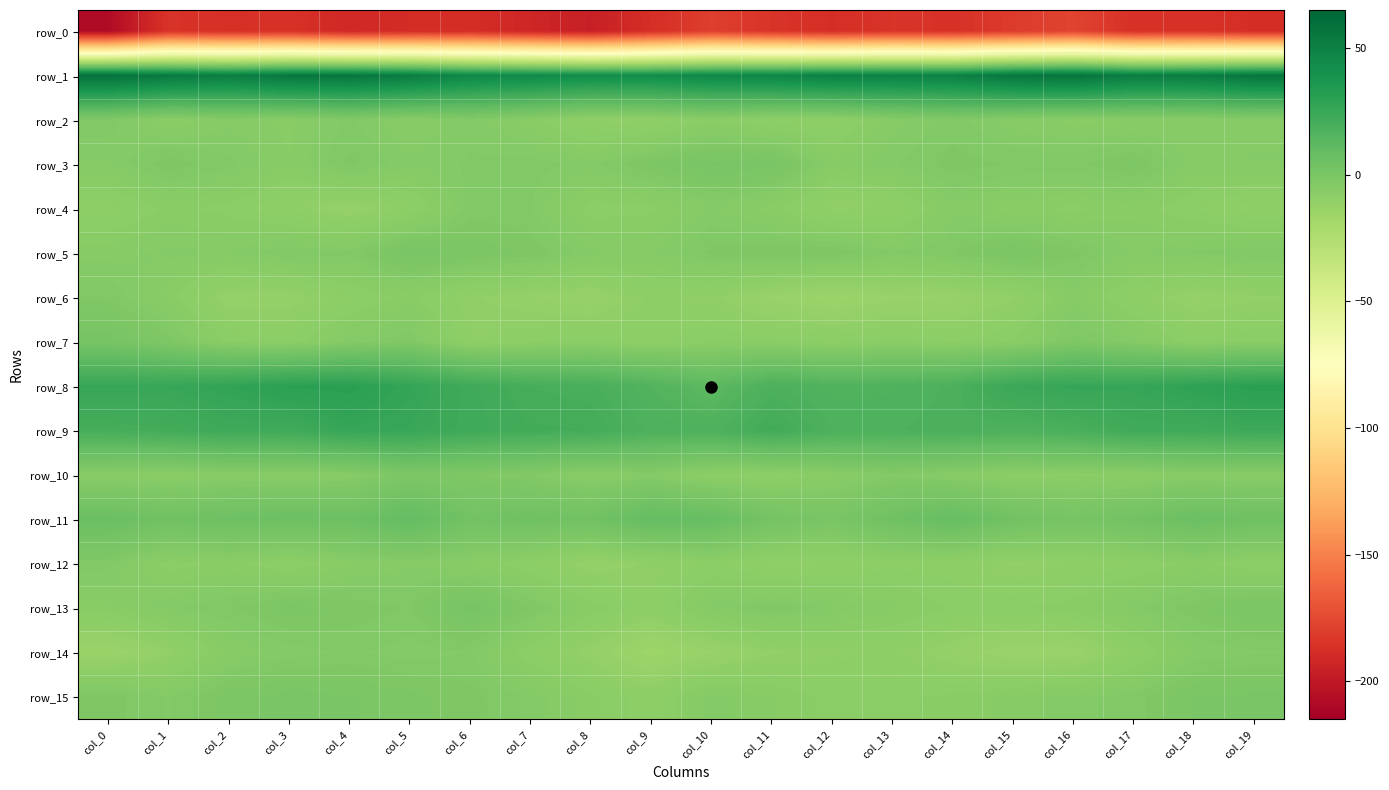

What is the difference between the row_15 values at col_11 and col_0?

3.7